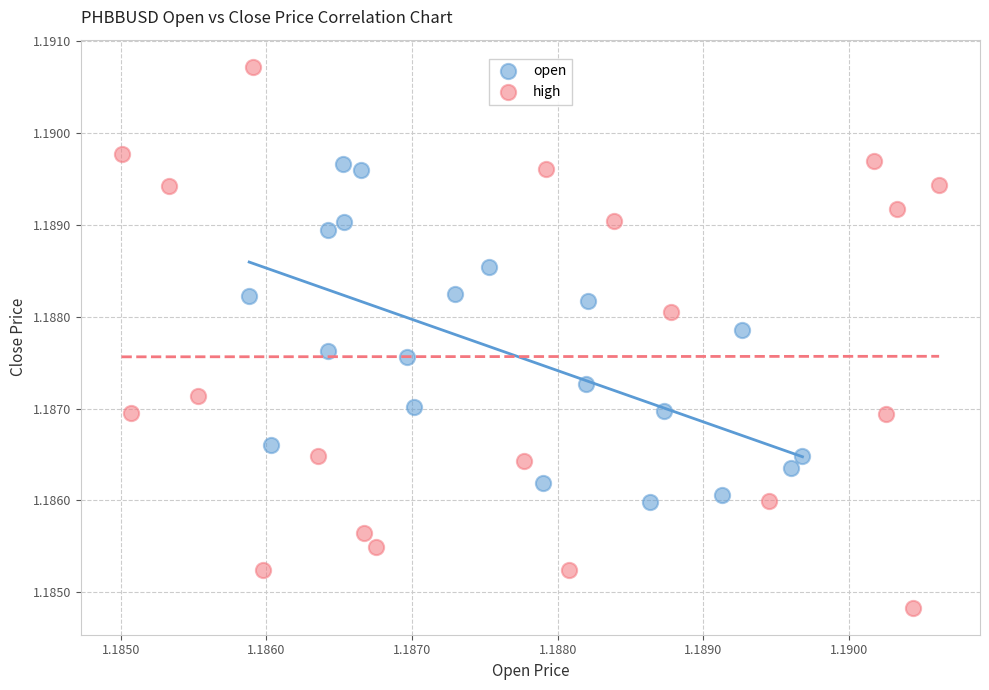

Which series has the widest spread of Y values?

high